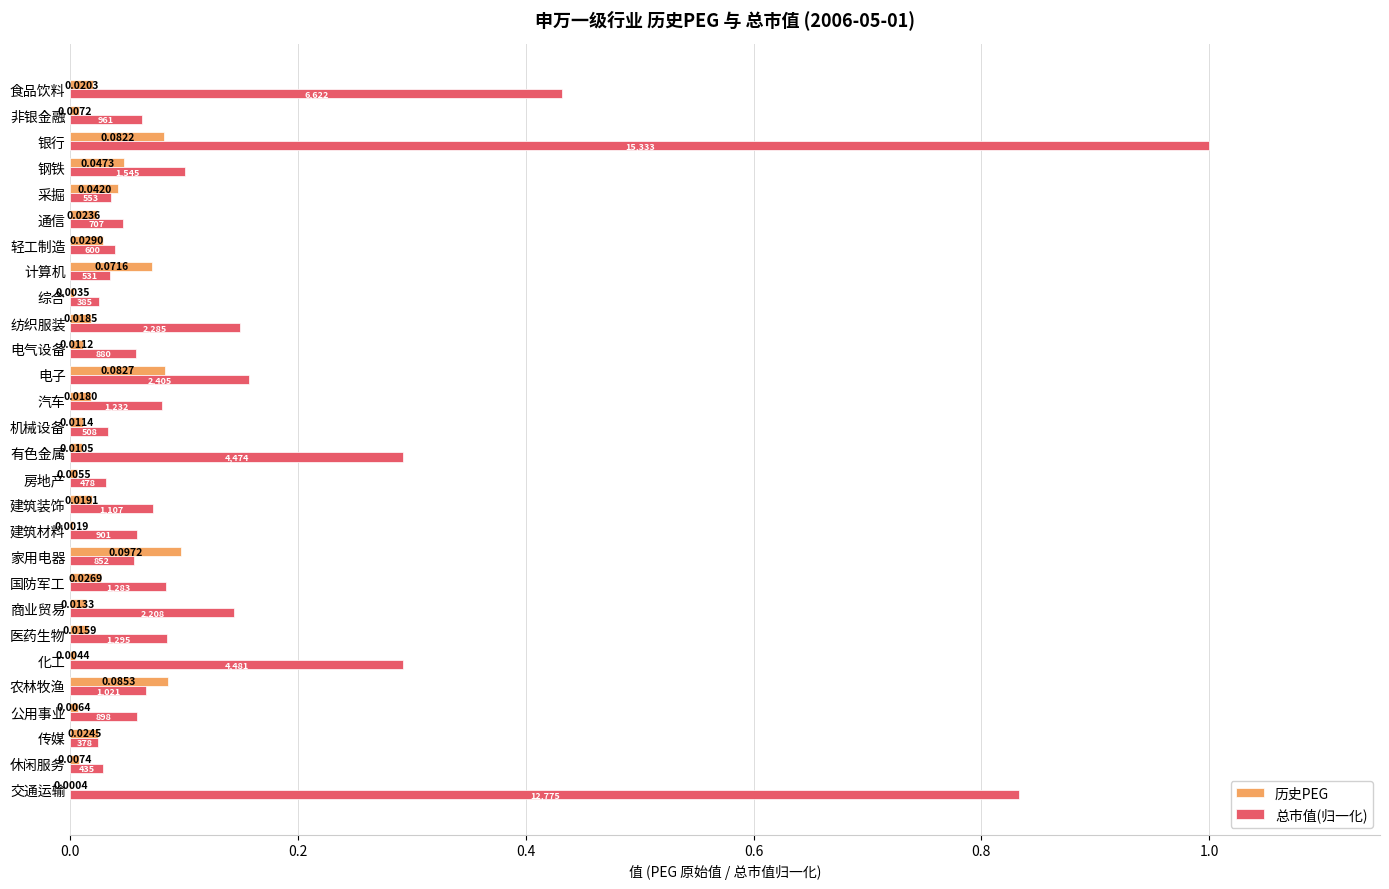

Is the value of 历史PEG at 医药生物 greater than the value of 总市值(归一化) at 综合?

No